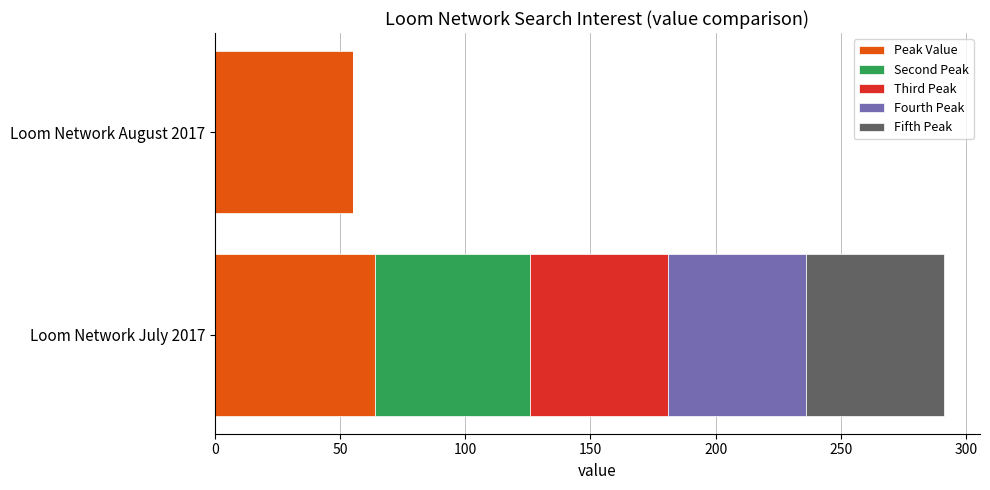

What is the maximum value for Peak Value?

64